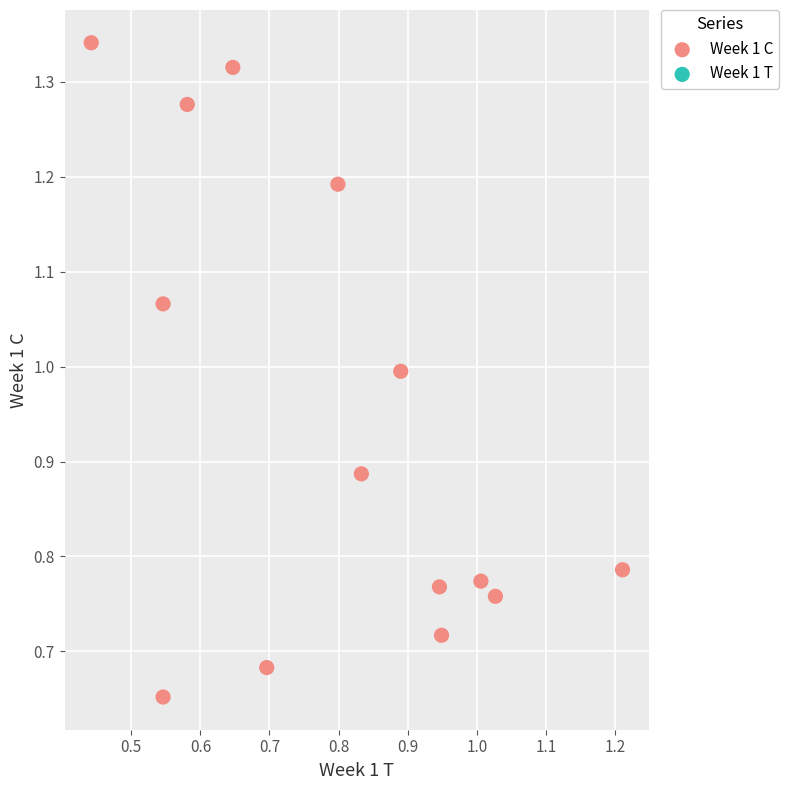

How many points are shown in the scatter plot?

14